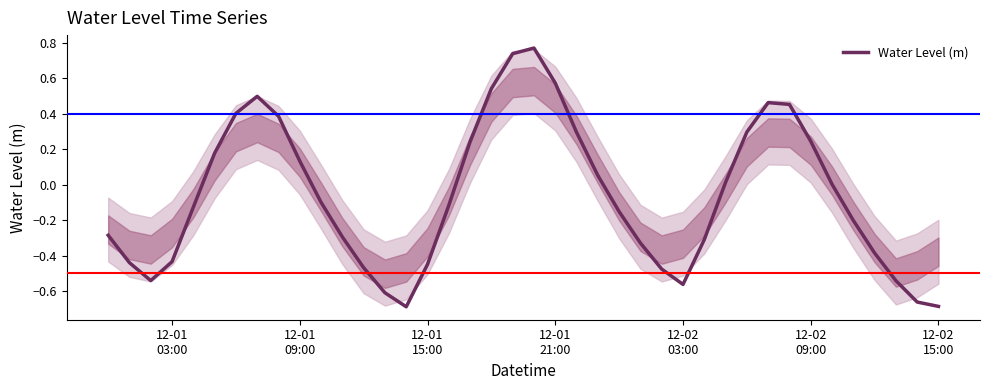

What is the difference between the maximum and minimum values?

1.5